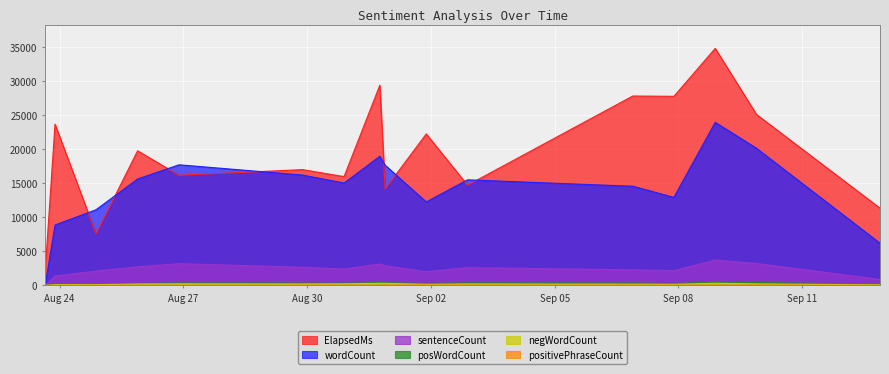

Where is the first local minimum for negWordCount?

2016-08-29 21:17:18